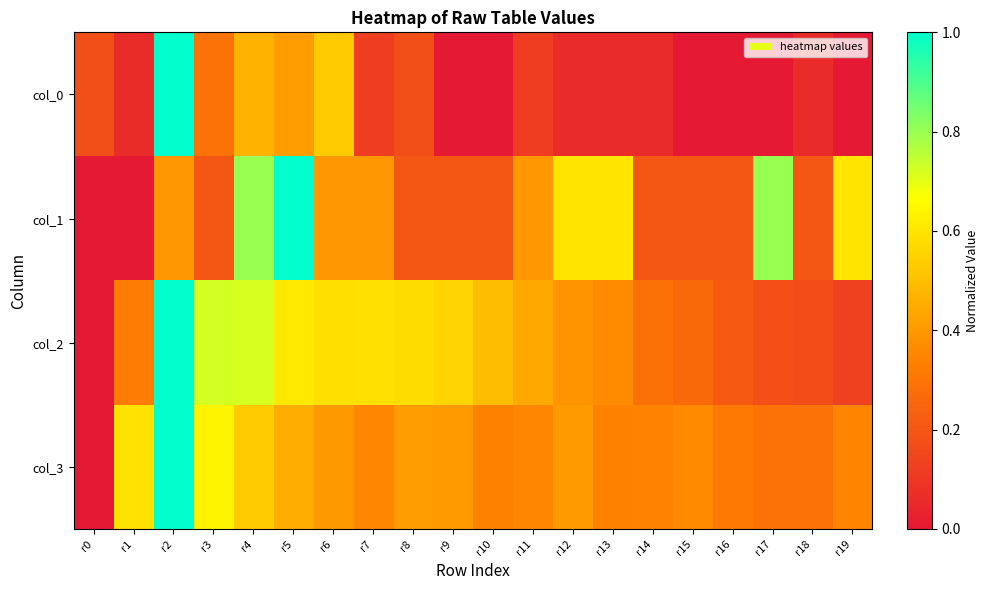

Reading left to right, what are all the values shown in this chart?

col_0: r0=0.2	r1=0.1	r2=1.0	r3=0.3	r4=0.5	r5=0.4	r6=0.5	r7=0.1	r8=0.2	r9=0.0	r10=0.0	r11=0.1	r12=0.1	r13=0.1	r14=0.1	r15=0.0	r16=0.0	r17=0.0	r18=0.1	r19=0.0
col_1: r0=0.0	r1=0.0	r2=0.4	r3=0.2	r4=0.8	r5=1.0	r6=0.4	r7=0.4	r8=0.2	r9=0.2	r10=0.2	r11=0.4	r12=0.6	r13=0.6	r14=0.2	r15=0.2	r16=0.2	r17=0.8	r18=0.2	r19=0.6
col_2: r0=0.0	r1=0.3	r2=1.0	r3=0.7	r4=0.7	r5=0.6	r6=0.6	r7=0.6	r8=0.6	r9=0.6	r10=0.5	r11=0.4	r12=0.4	r13=0.4	r14=0.3	r15=0.3	r16=0.2	r17=0.2	r18=0.2	r19=0.1
col_3: r0=0.0	r1=0.6	r2=1.0	r3=0.6	r4=0.5	r5=0.5	r6=0.4	r7=0.4	r8=0.4	r9=0.4	r10=0.3	r11=0.4	r12=0.4	r13=0.3	r14=0.3	r15=0.4	r16=0.3	r17=0.3	r18=0.3	r19=0.3